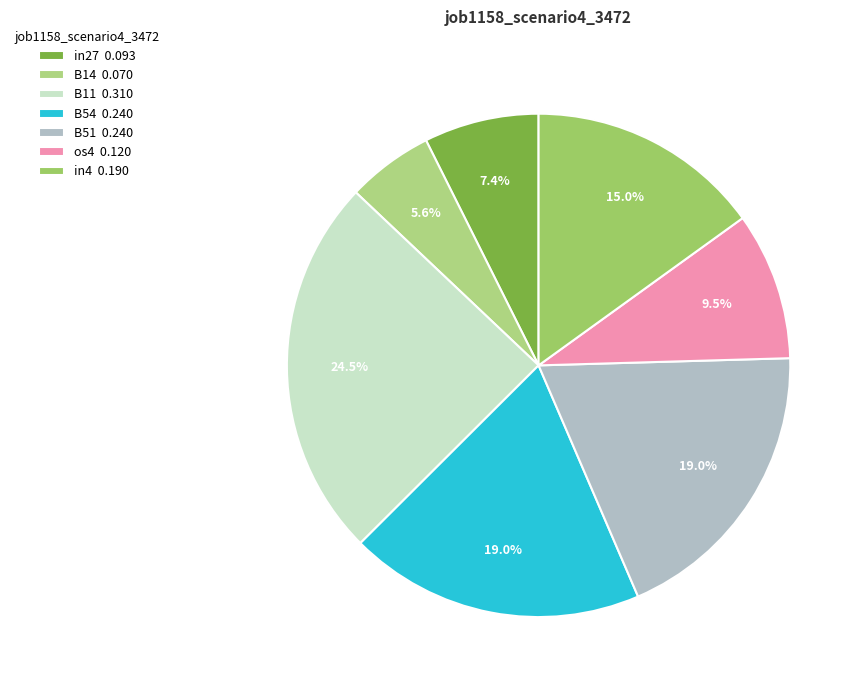

How many slices are in this pie chart?

7